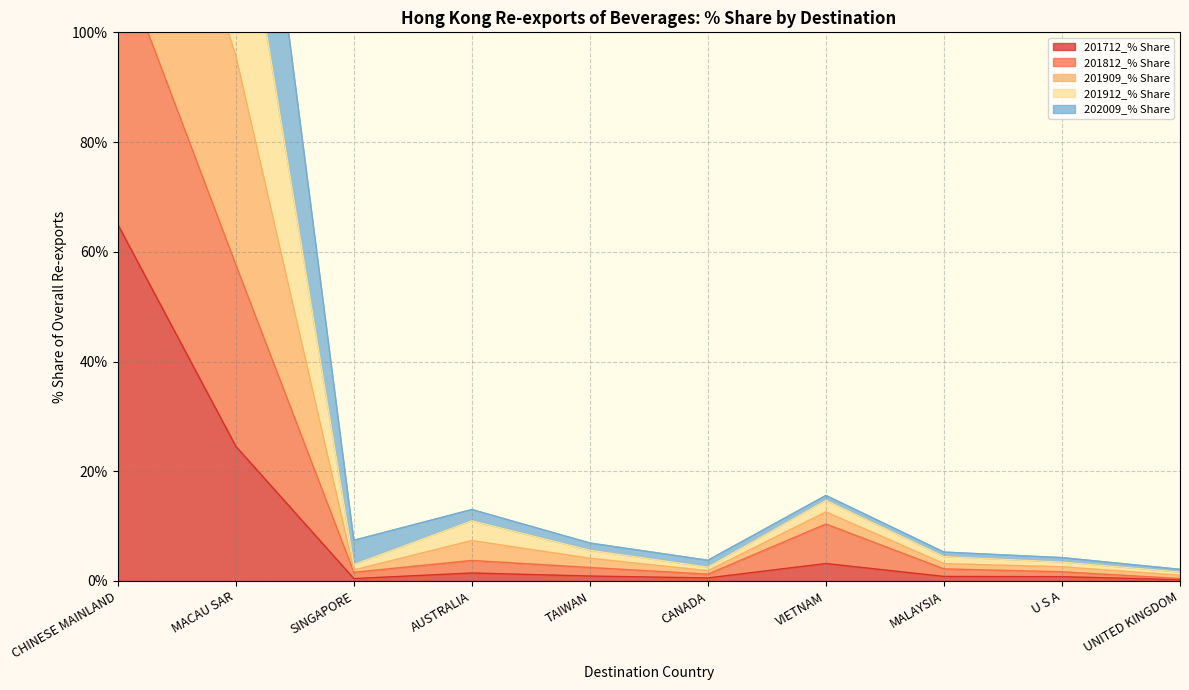

What is the highest value of the 201909_% Share series?

255.1